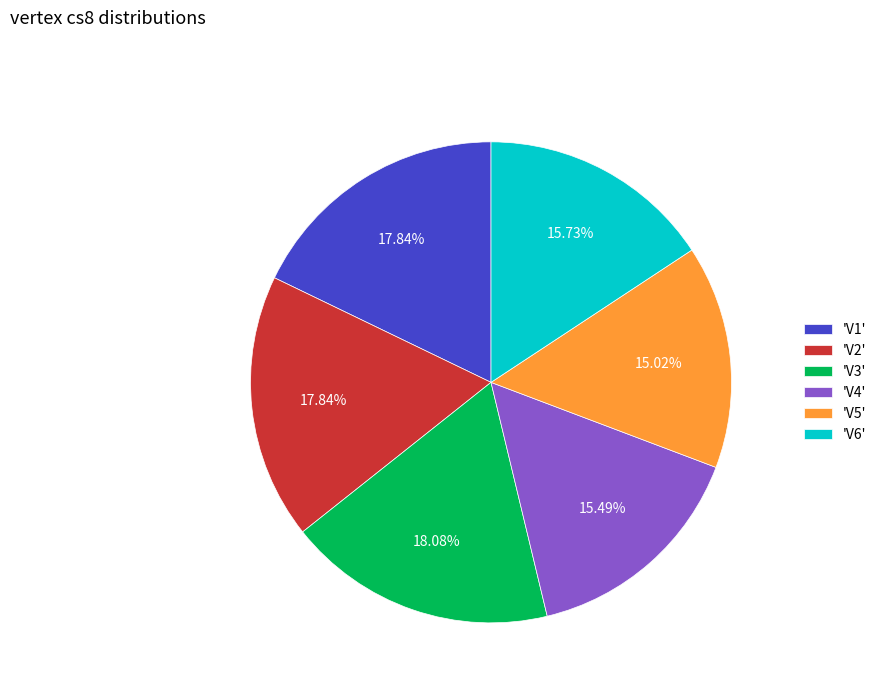

Is 'V5' the majority of the pie?

No